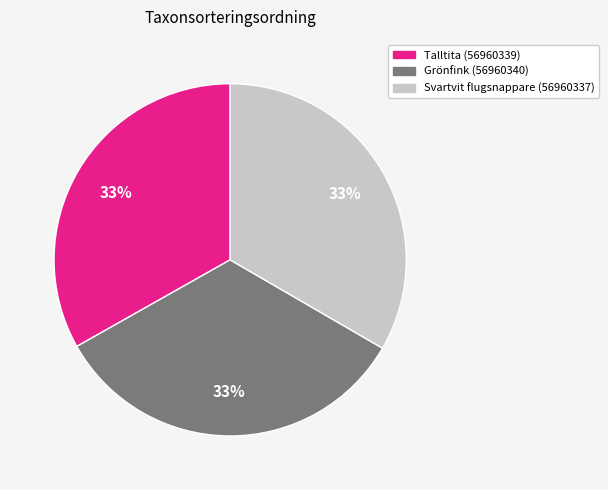

To the nearest percent, what is the average slice percentage?

33%